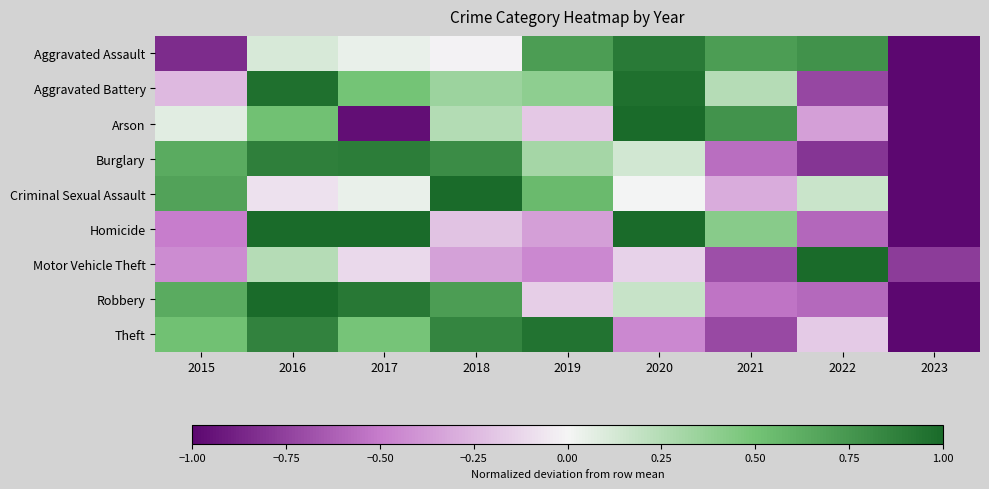

Between 2020 and 2022, which is larger?

2020